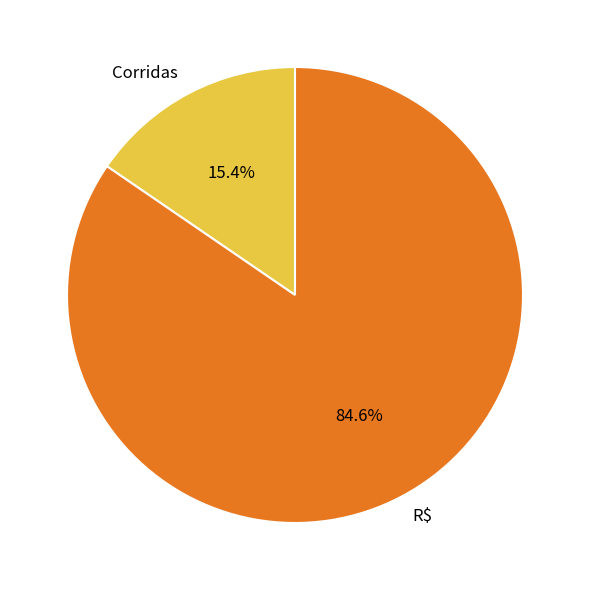

Between Corridas and R$, which is larger?

R$